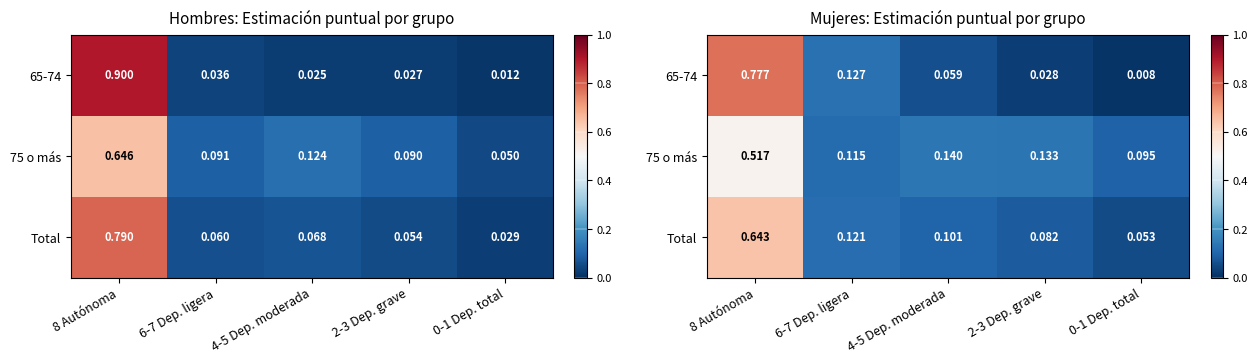

Which series has the widest spread of values?

65-74